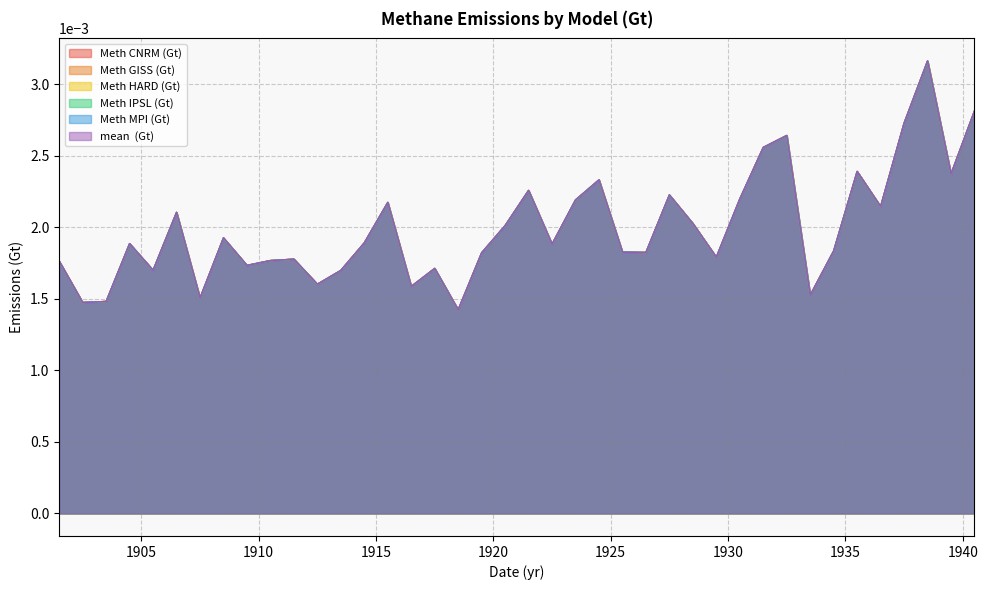

How many lines are shown in the chart?

6